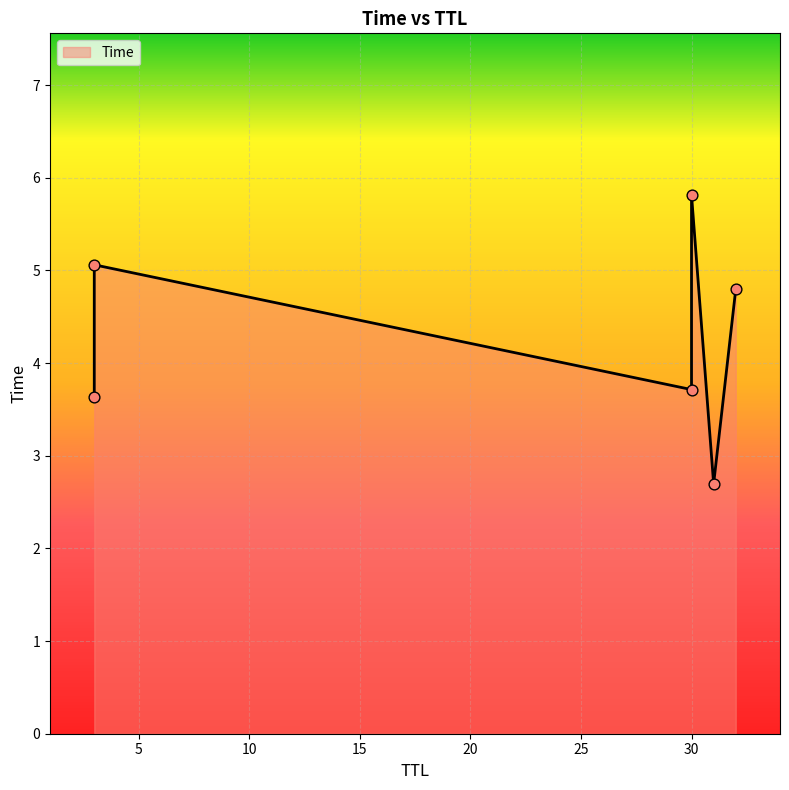

What is the change in value from 31 to 3?

+2.4